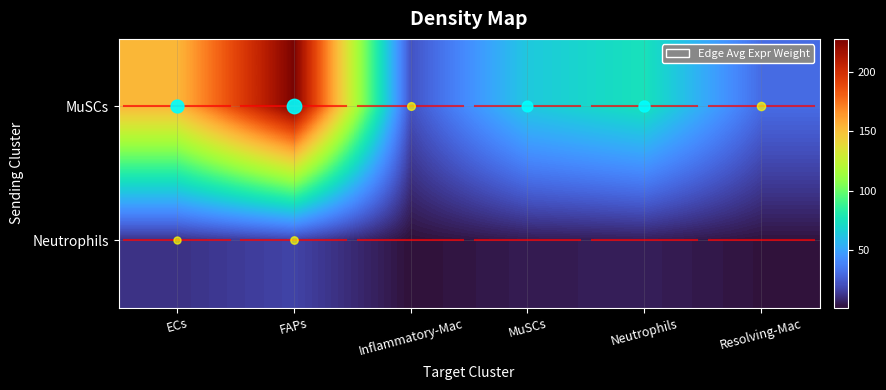

Which has a higher value, Inflammatory-Mac or MuSCs?

MuSCs